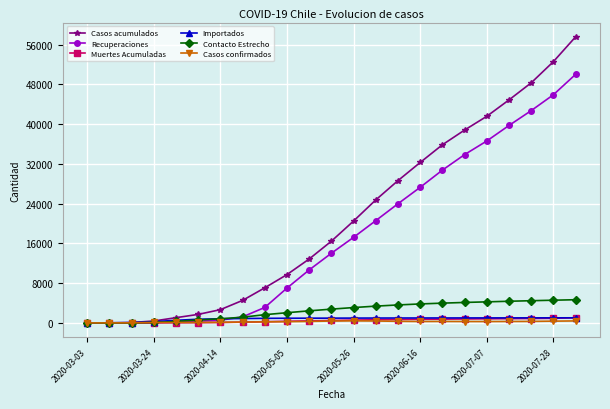

Which series has the largest total across all categories?

Casos acumulados